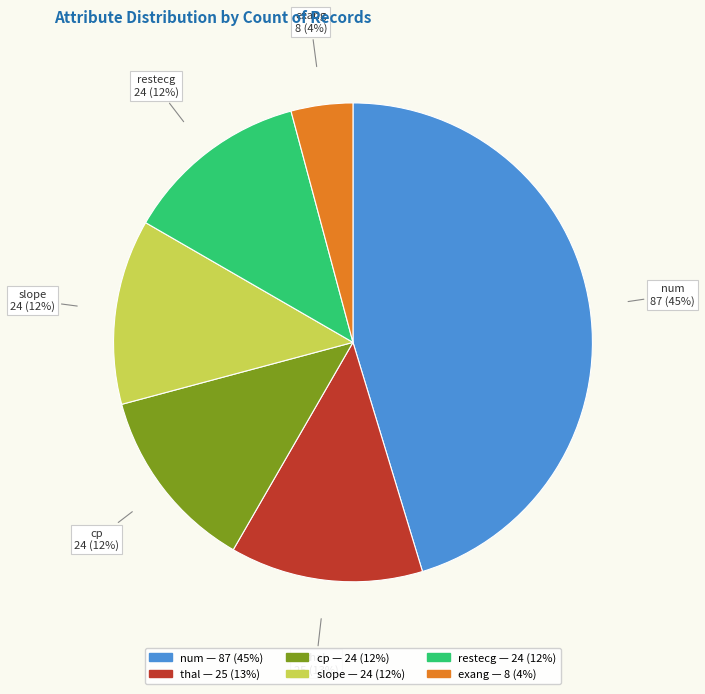

How many segments does this pie chart have?

6